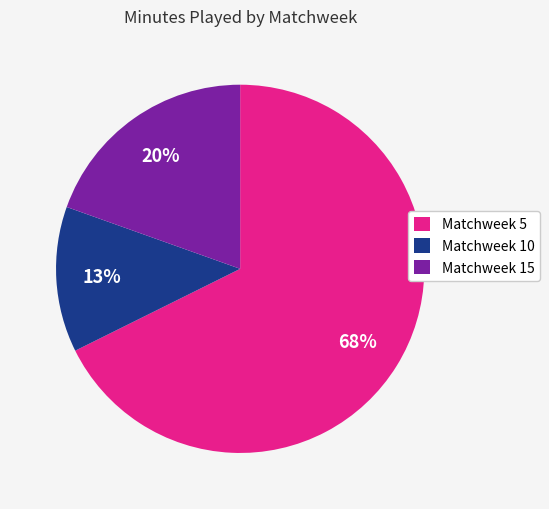

To the nearest percent, what is the difference between the Matchweek 10 and Matchweek 15 slice percentages?

7%